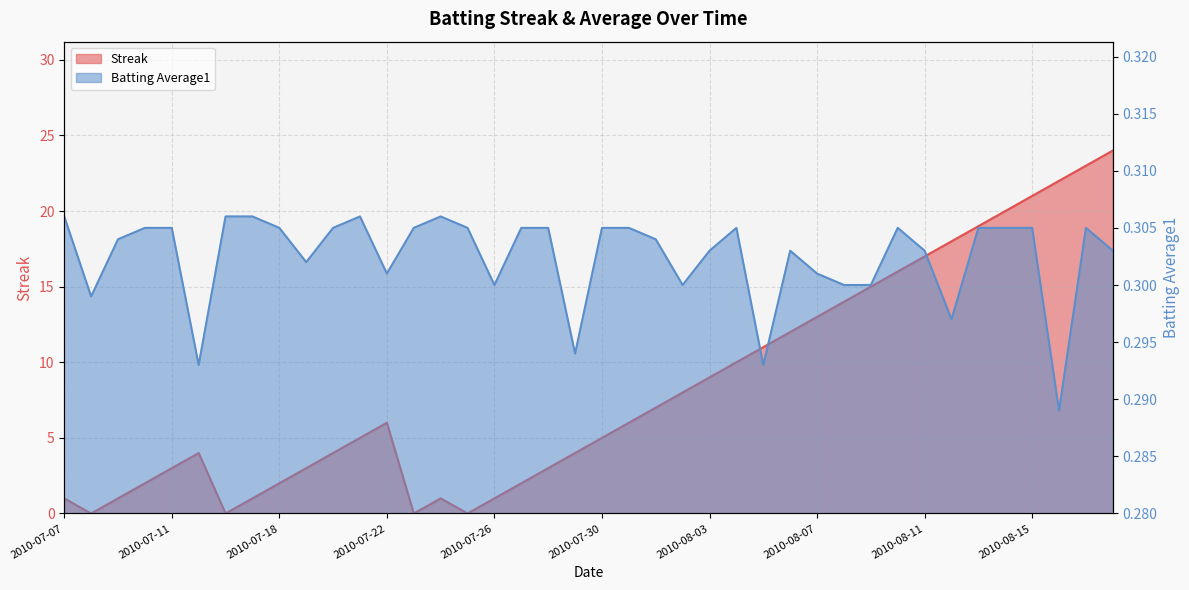

What is the value of the Streak point at the 17th from the left?

1.0